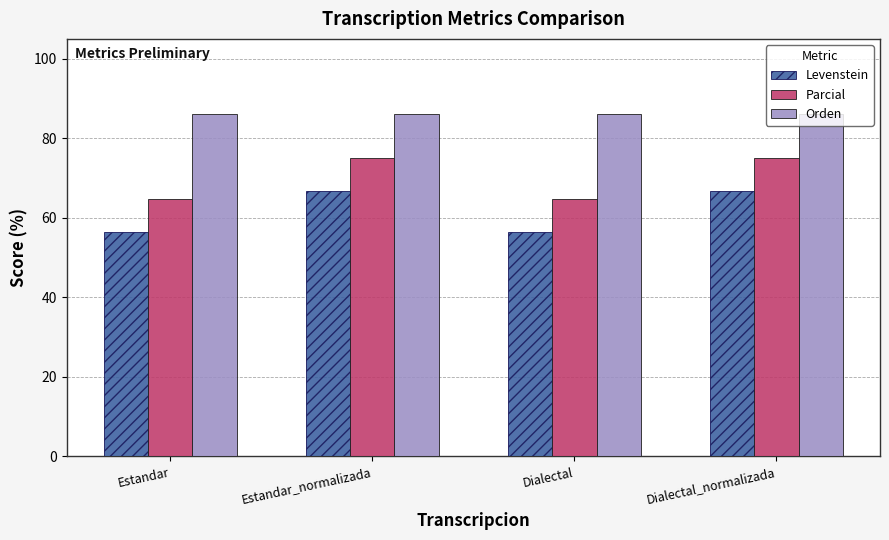

Is it true that Levenstein equals 66.7 at Estandar_normalizada?

True